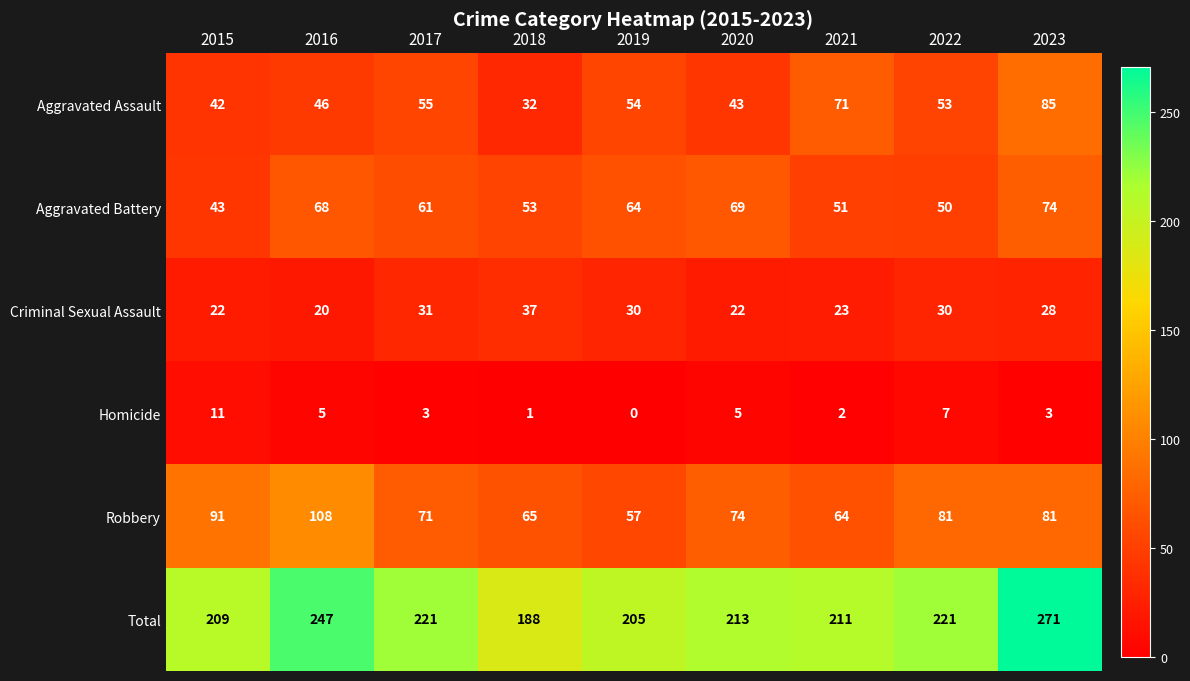

Which series changed the most between 2015 and 2016?

Total